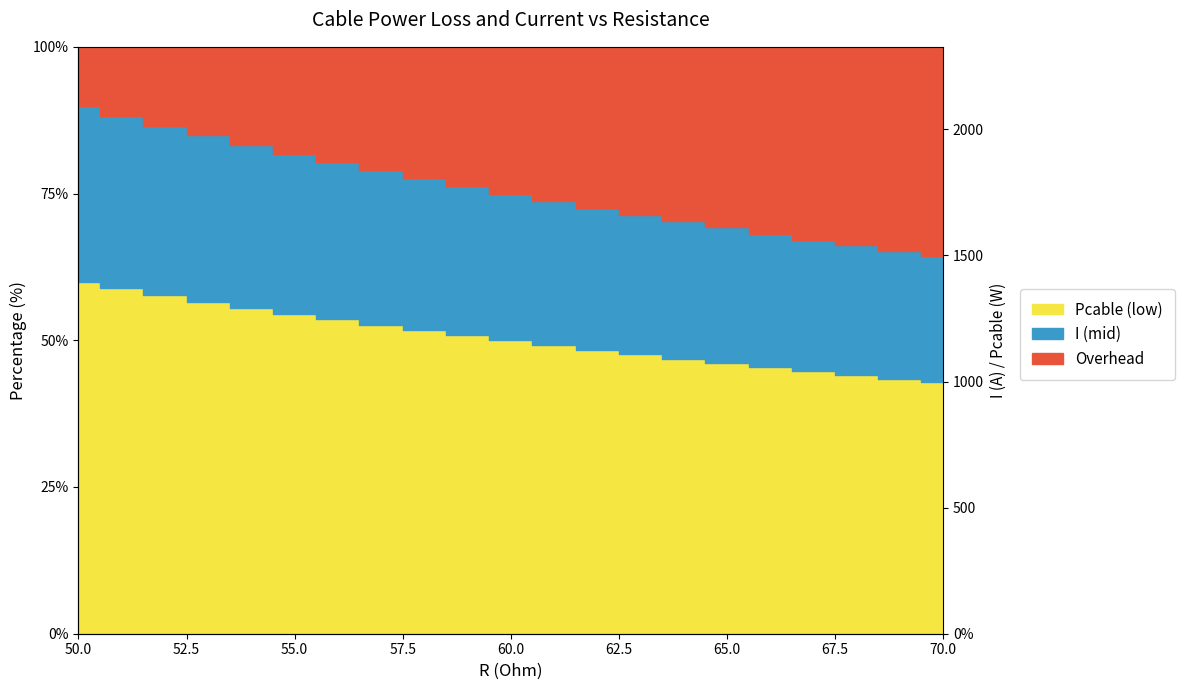

What position from the left is 70.0?

21